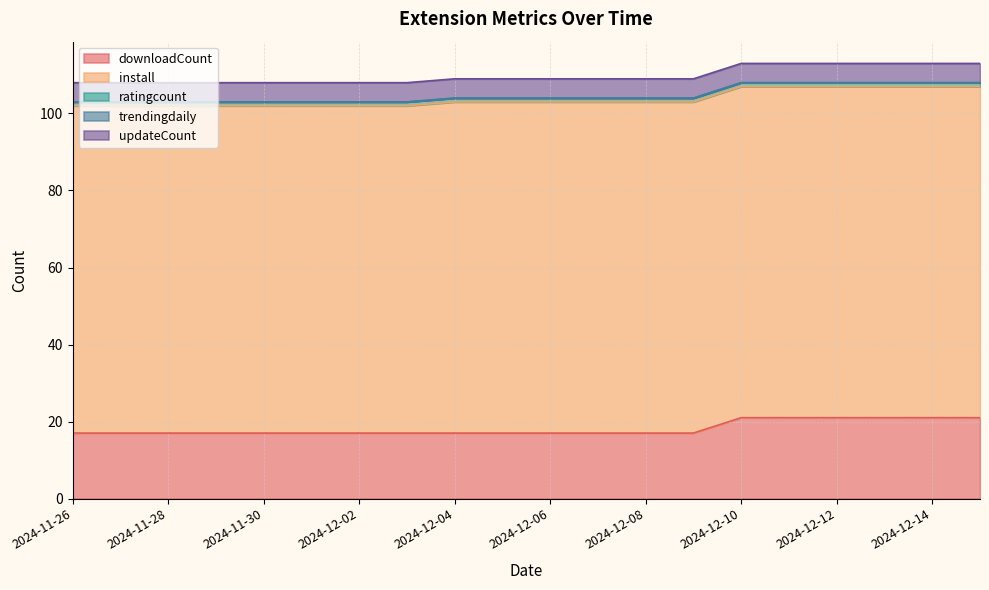

What are all the series names shown in the legend?

downloadCount, install, ratingcount, trendingdaily, updateCount